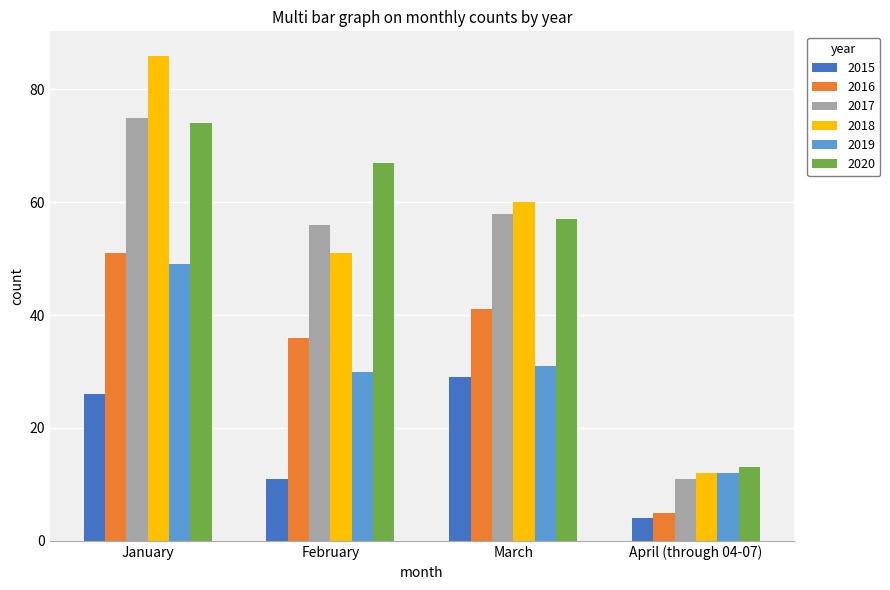

List the labels in order of 2018 value, largest first.

January, March, February, April (through 04-07)